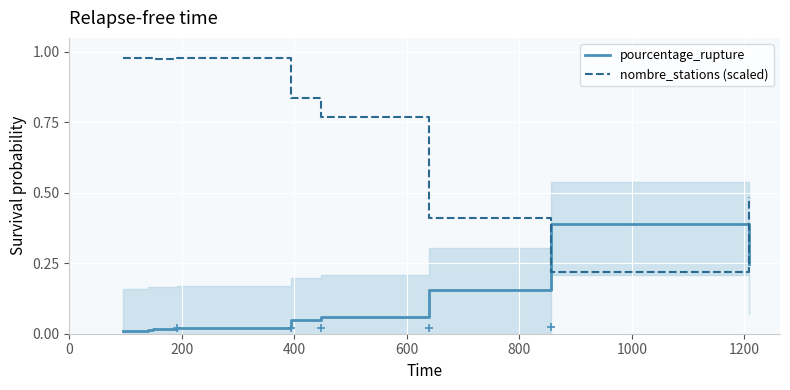

What is the average value of the pourcentage_rupture series?

0.1